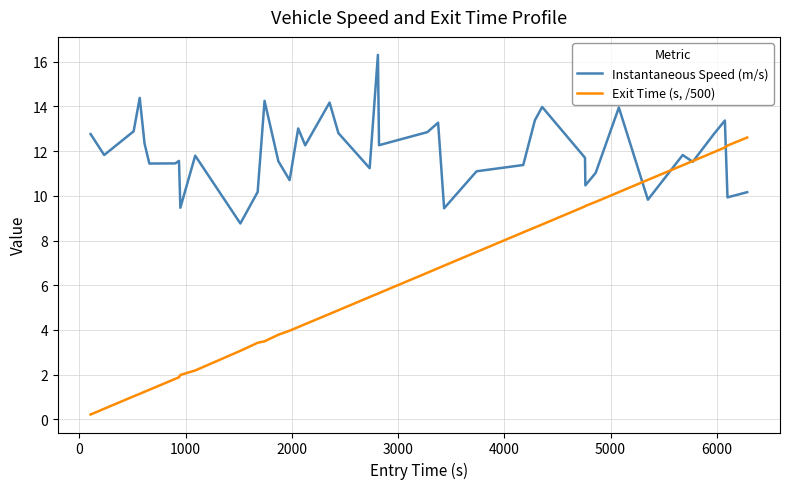

Does the chart display data point markers on the line(s)?

No